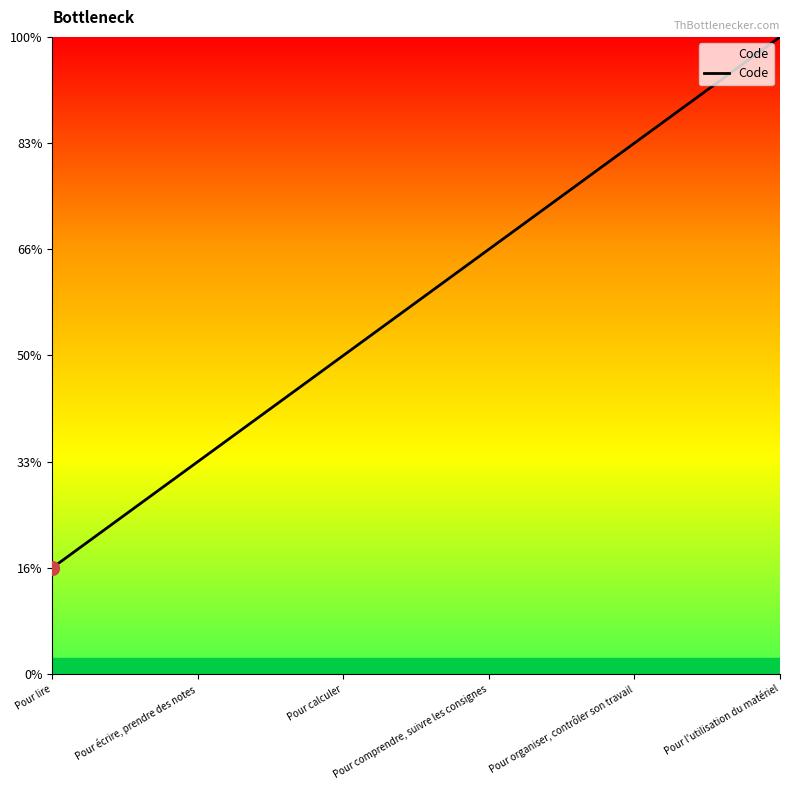

True or false: there are more than 1 points higher than both neighbors.

False